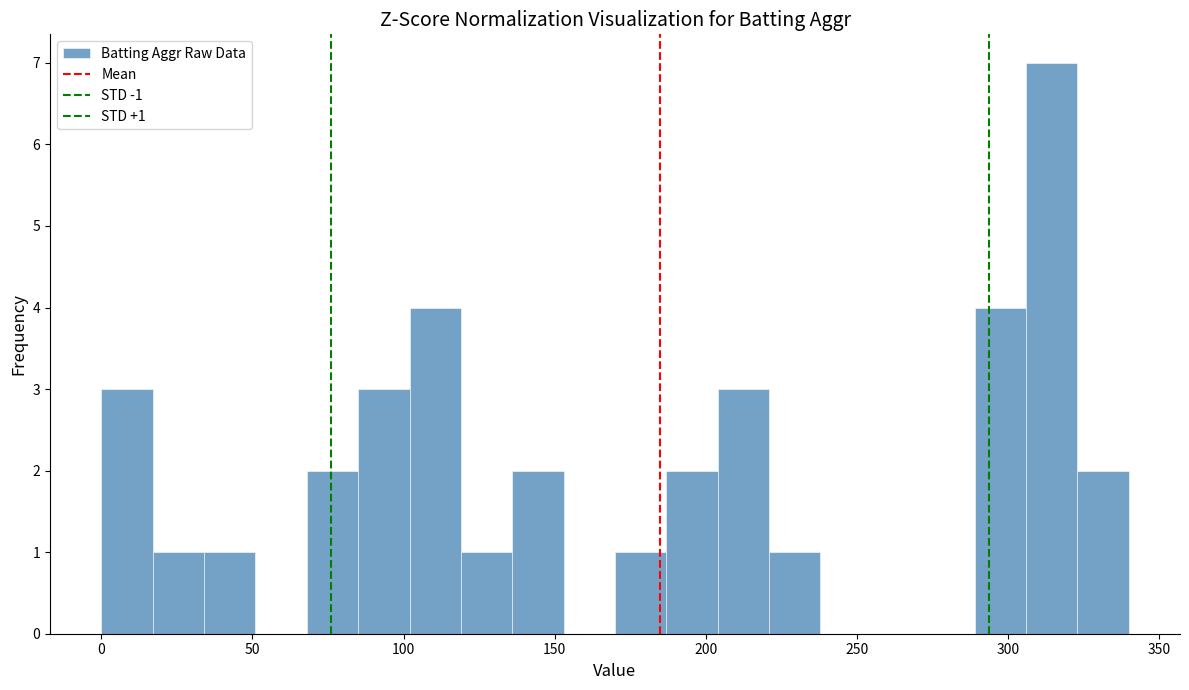

Around what value on the x-axis is the tallest bar? Give the approximate position of its centre, as read against the axis.

315